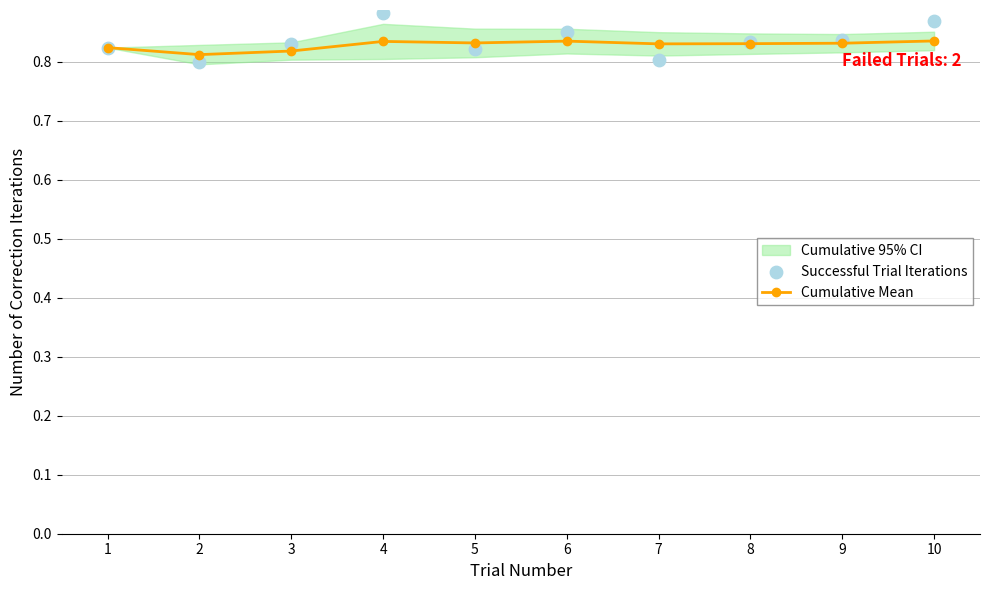

How many Cumulative Mean values are between 0 and 1?

10